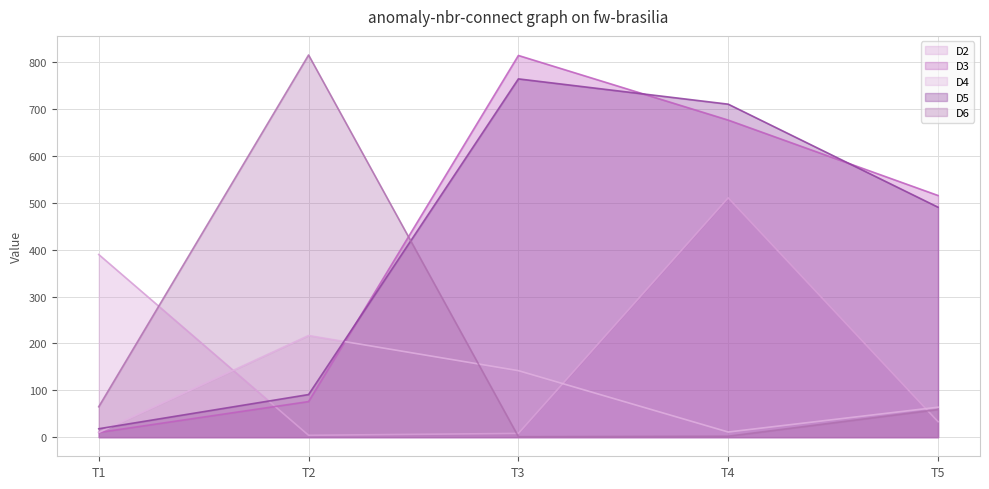

The D5 series shows 155 at T2. True or false?

False